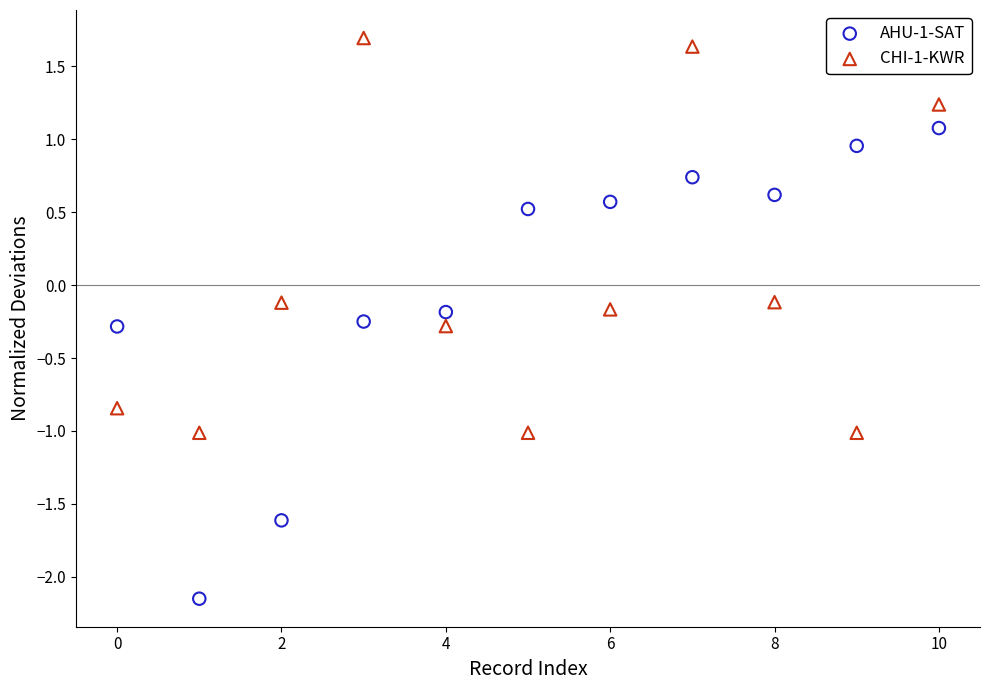

Which series has the largest Y range (max minus min)?

AHU-1-SAT